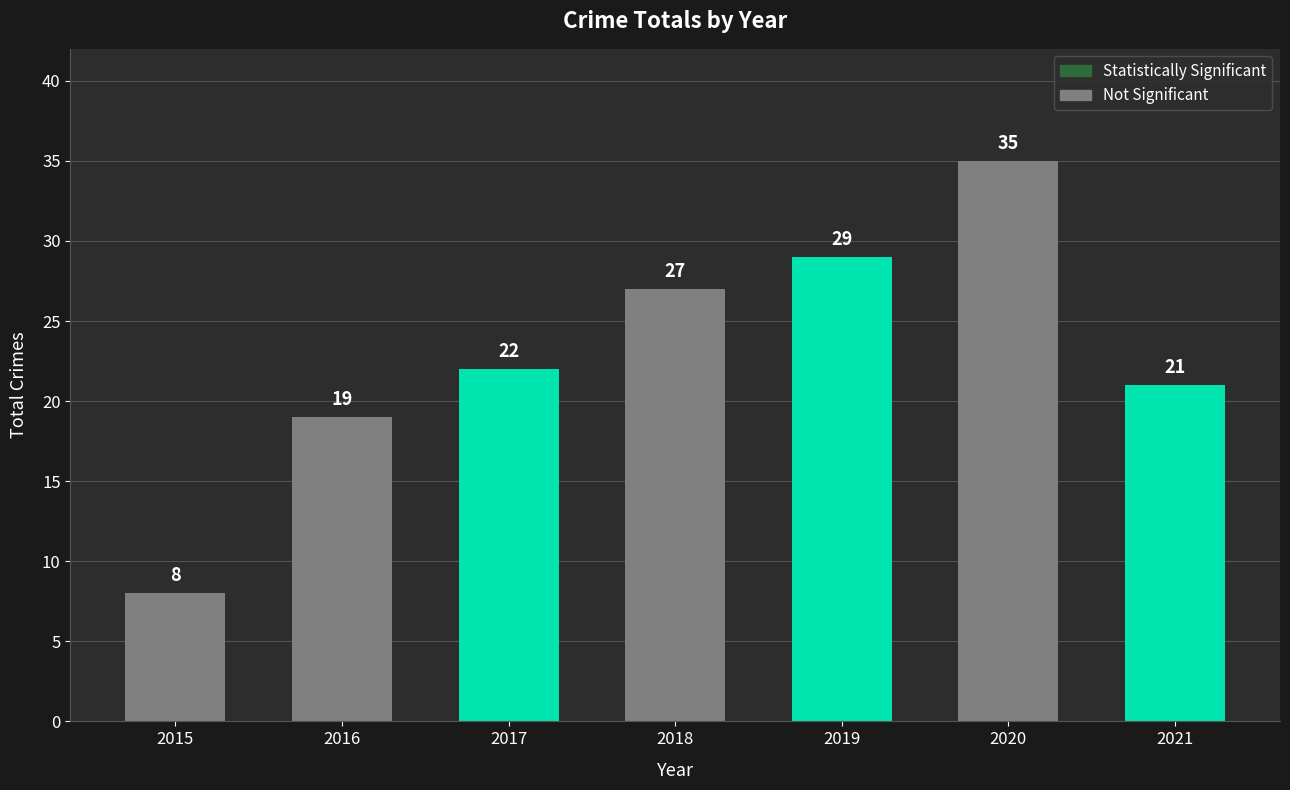

What are all the series names shown in the legend?

Not Significant, Statistically Significant